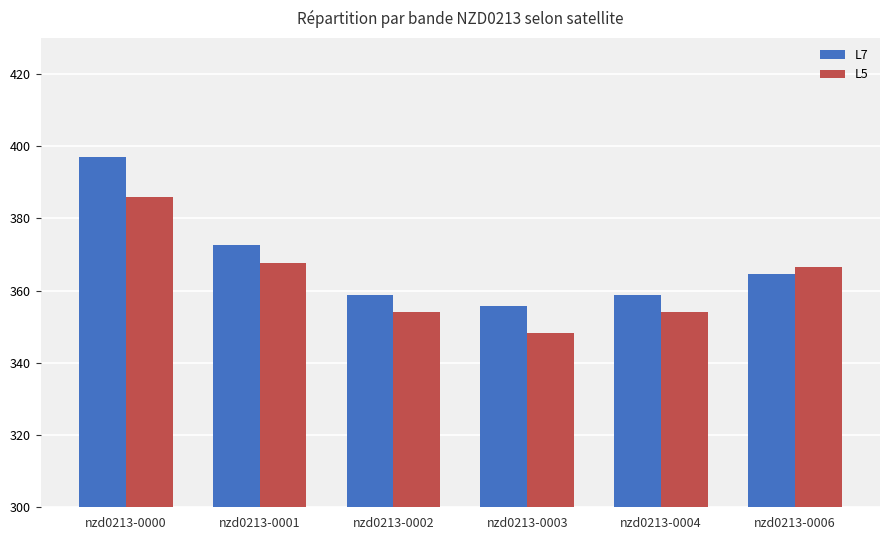

What is the spread (max minus min) of values at nzd0213-0003?

7.7